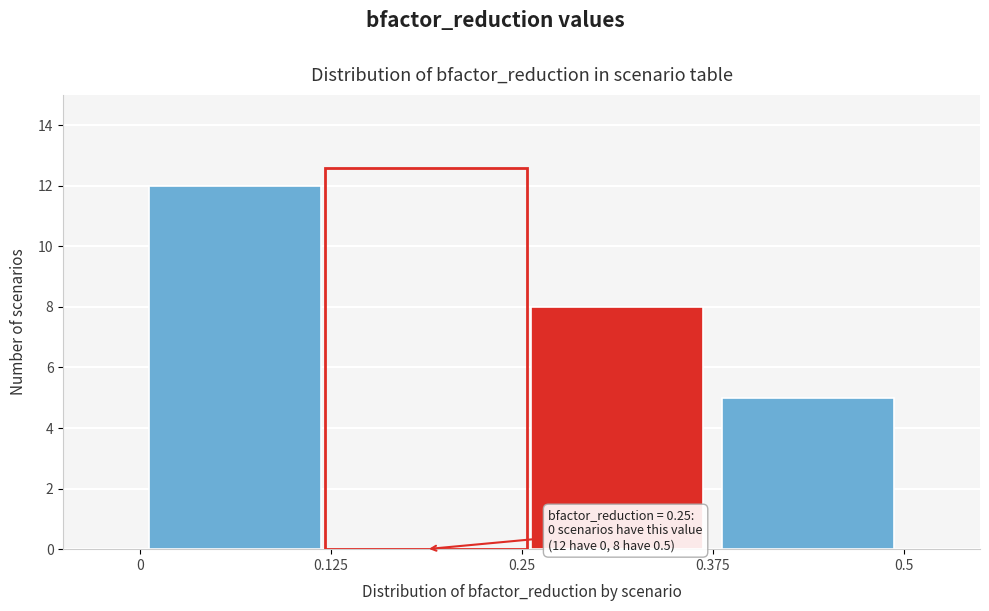

Over which range of the x-axis is the bar tallest?

0 to 0.125